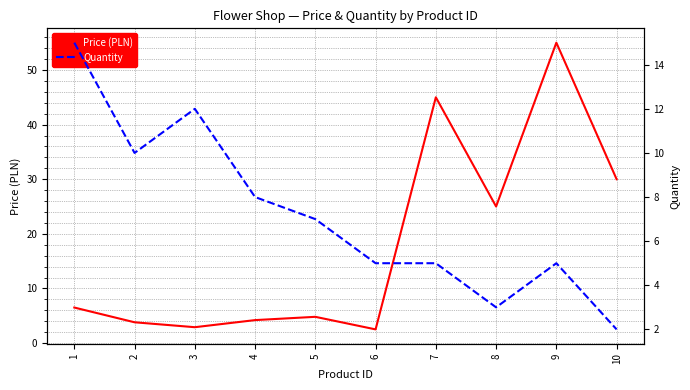

Reading left to right, transcribe all the data shown in this chart.

Price (PLN): 6.5	3.8	2.9	4.2	4.8	2.5	45.0	25.0	55.0	30.0
Quantity: 15.0	10.0	12.0	8.0	7.0	5.0	5.0	3.0	5.0	2.0